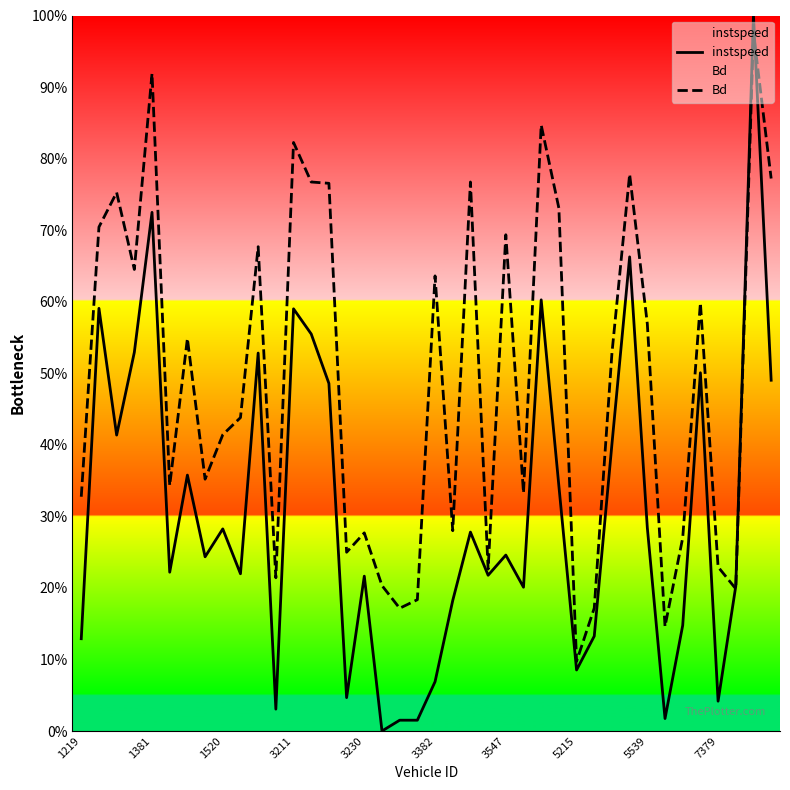

Does the chart display data point markers on the line(s)?

No